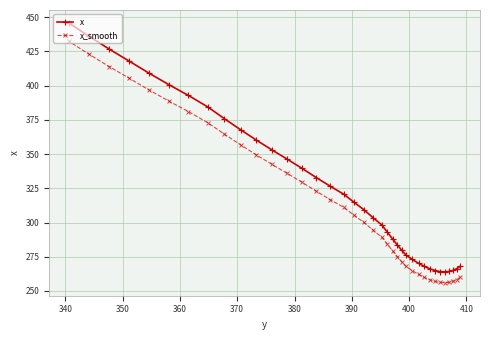

What is the average value of the x_smooth series?

315.0